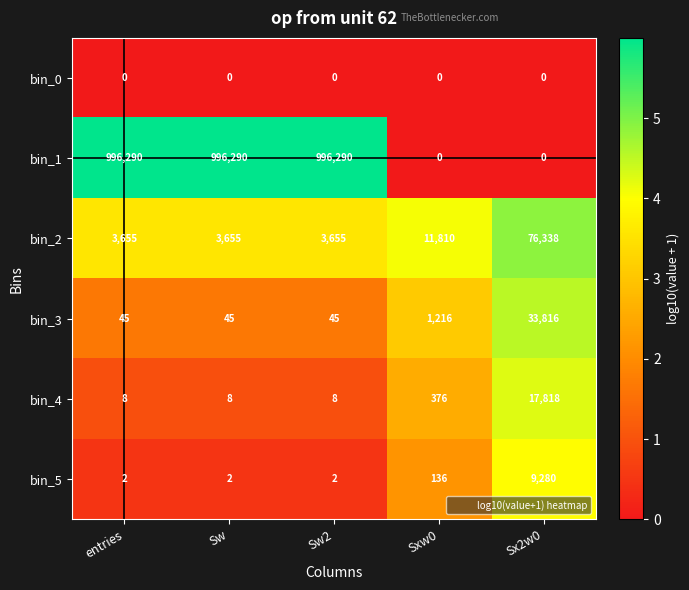

How many data points does each series have?

5